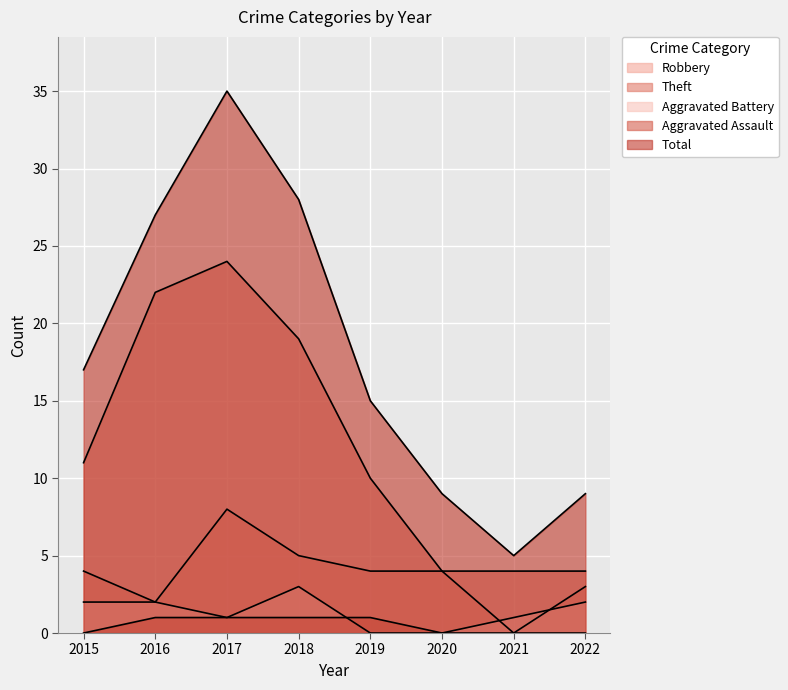

Does the chart display data point markers on the line(s)?

No